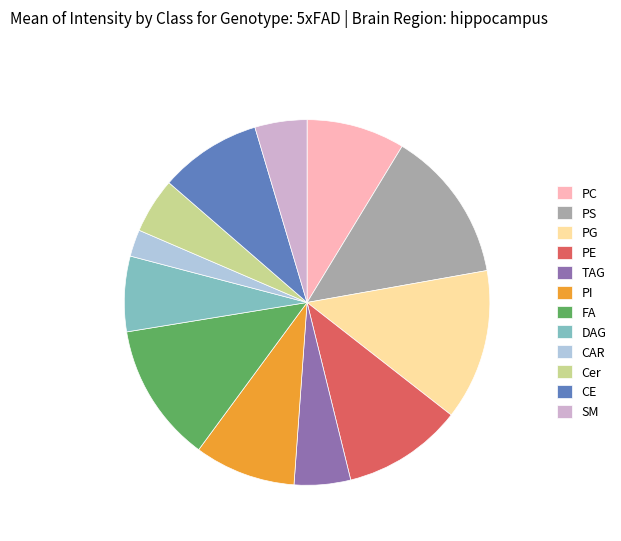

Which has a higher value, Cer or PG?

PG